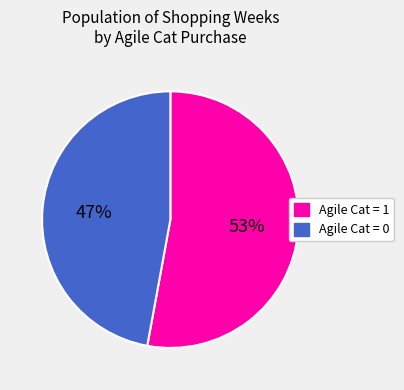

Is it true that Agile Cat = 1 is 66% of the pie?

False